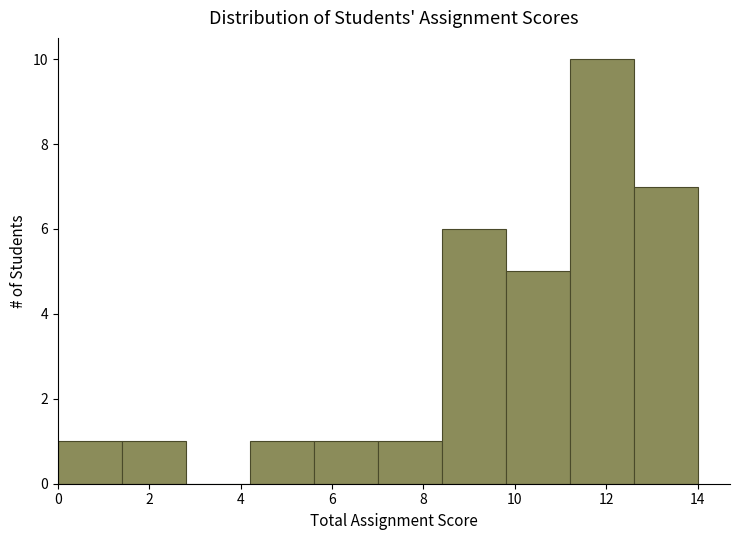

Reading left to right, list every bar in this chart as the range it spans on the x-axis followed by its height. Neither the bar edges nor the heights are printed on the chart, so give them approximately, as read against the axes.

0.0 to 1.4: 1
1.4 to 2.8: 1
2.8 to 4.2: 0
4.2 to 5.6: 1
5.6 to 7.0: 1
7.0 to 8.4: 1
8.4 to 9.8: 6
9.8 to 11.2: 5
11.2 to 12.6: 10
12.6 to 14.0: 7